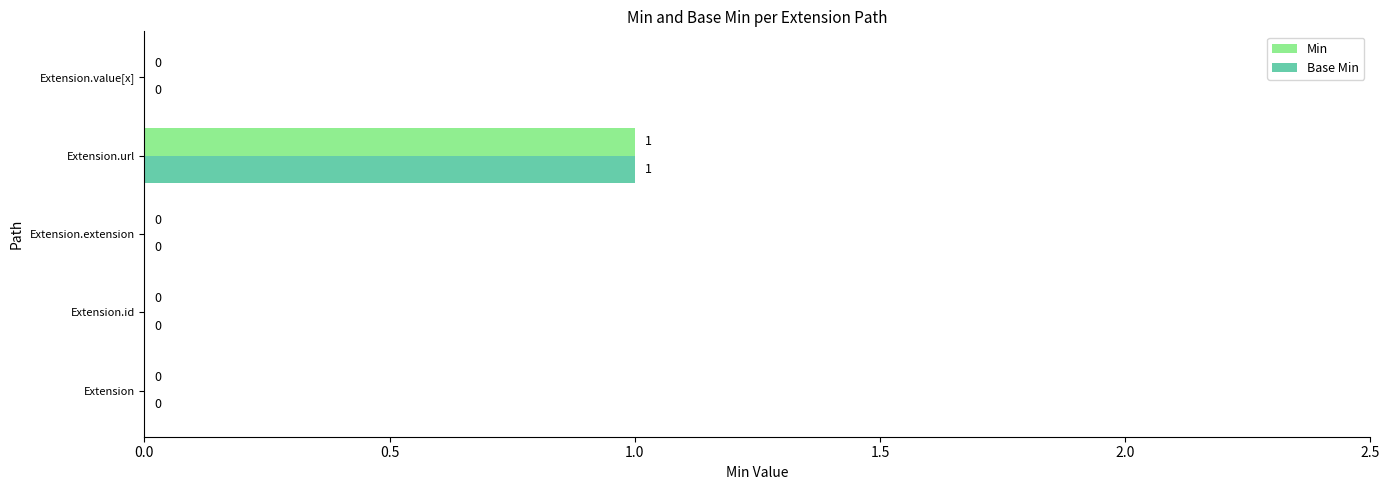

How many Min values are between 0 and 1?

5